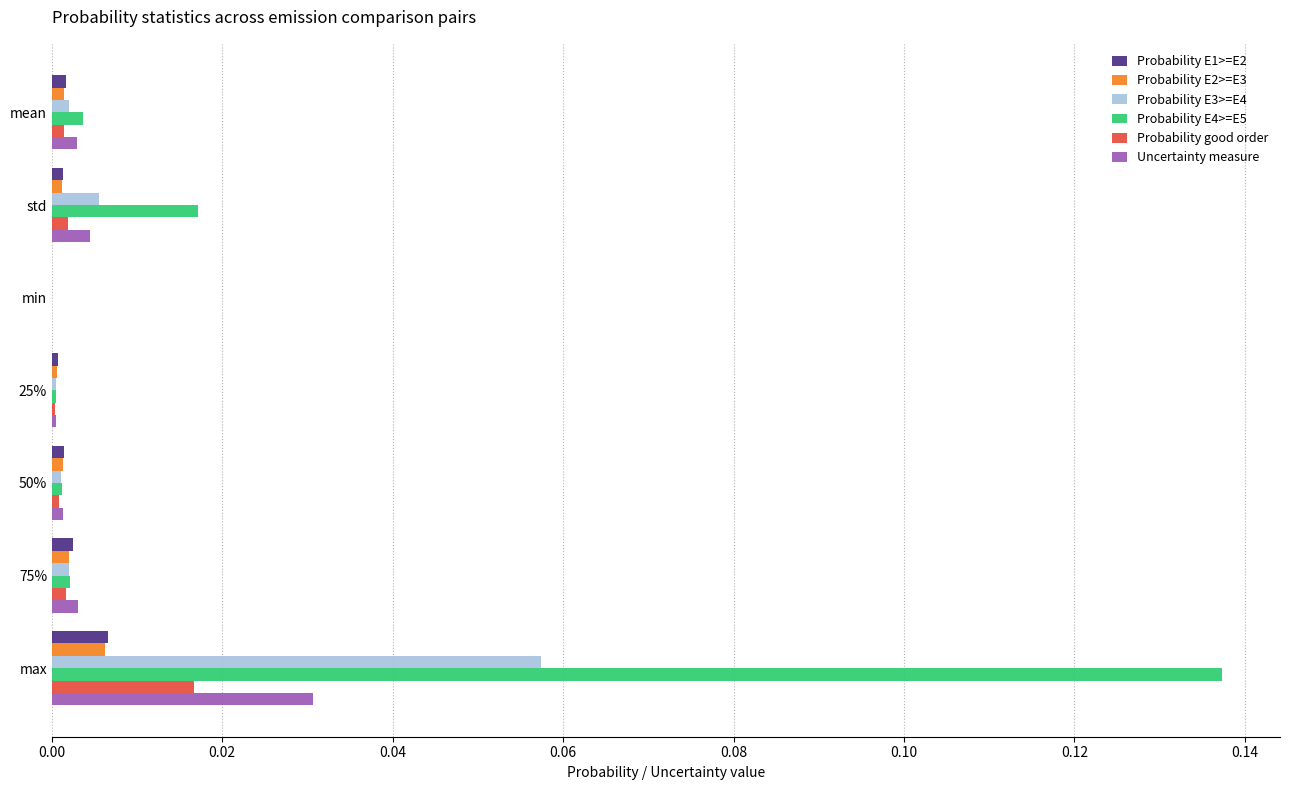

At which category does the chart reach its peak across all series?

max